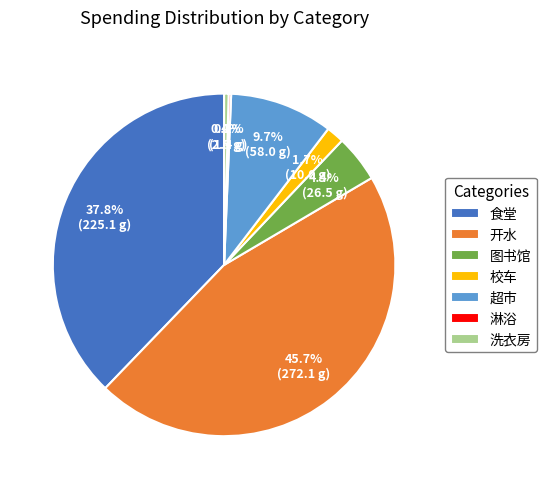

Does any single category account for the majority?

No